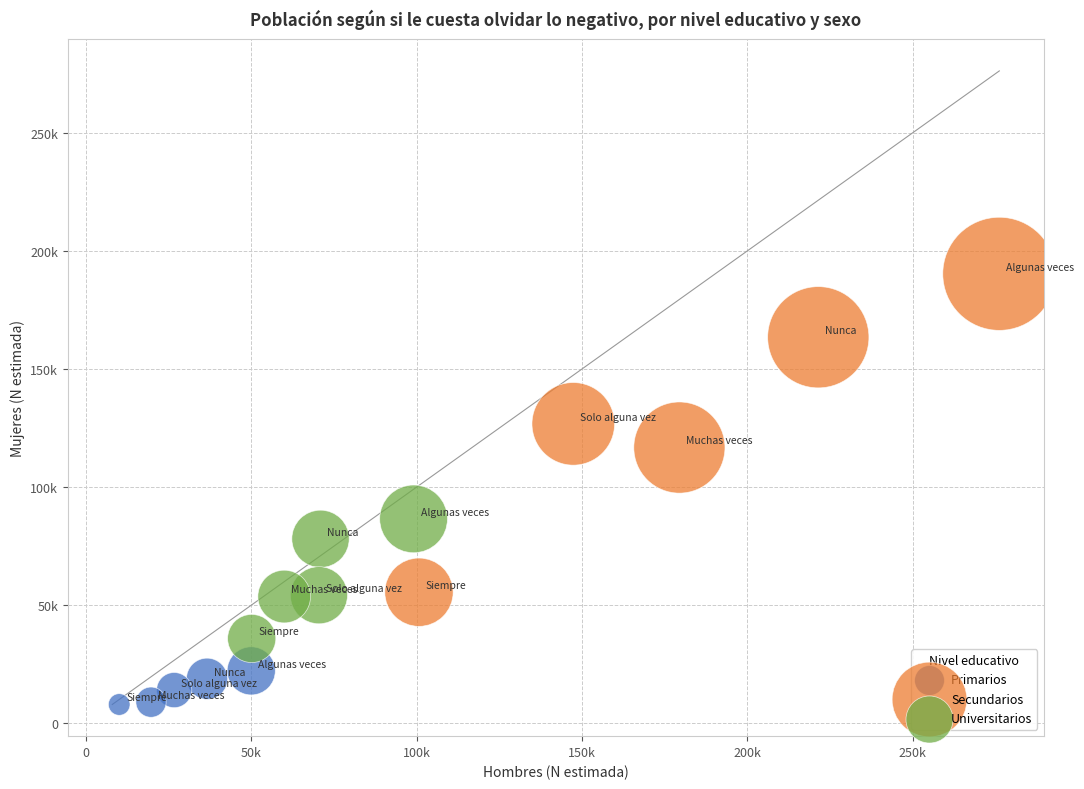

Which series has the widest spread of Y values?

Secundarios